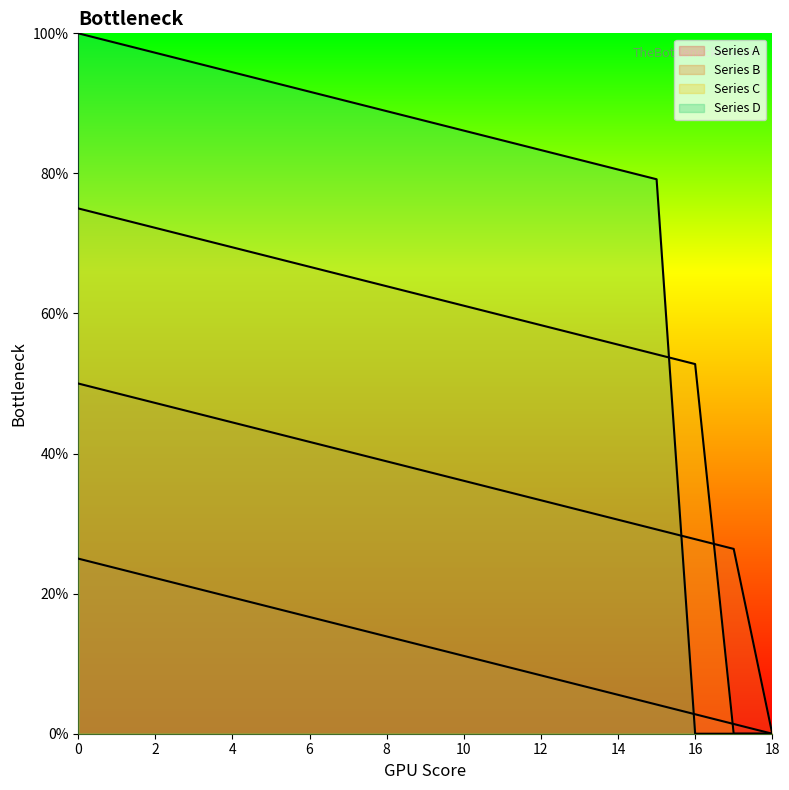

What is the difference between the highest and lowest values at 8?

75.0